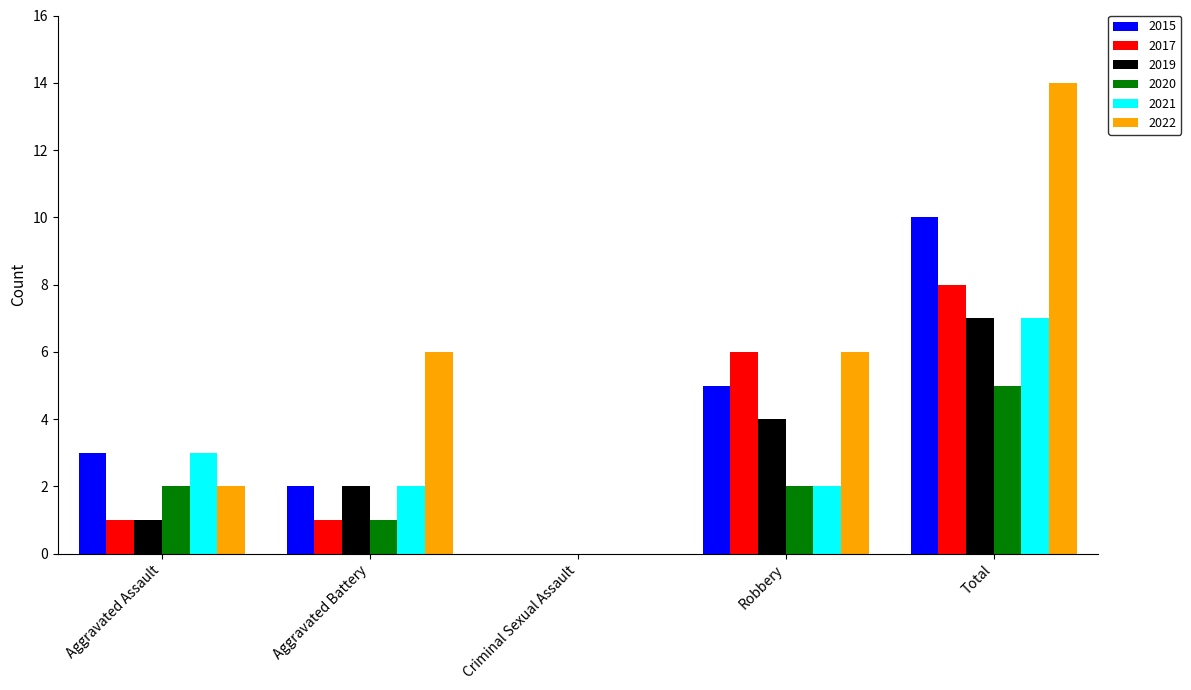

What is the average value of the 2017 series?

3